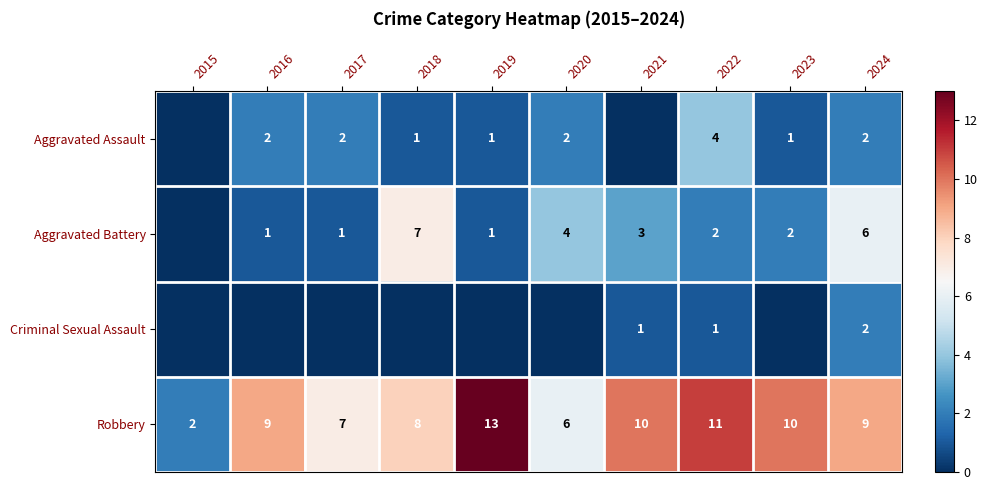

What is the sum of the Aggravated Battery values at 2017 and 2020?

5